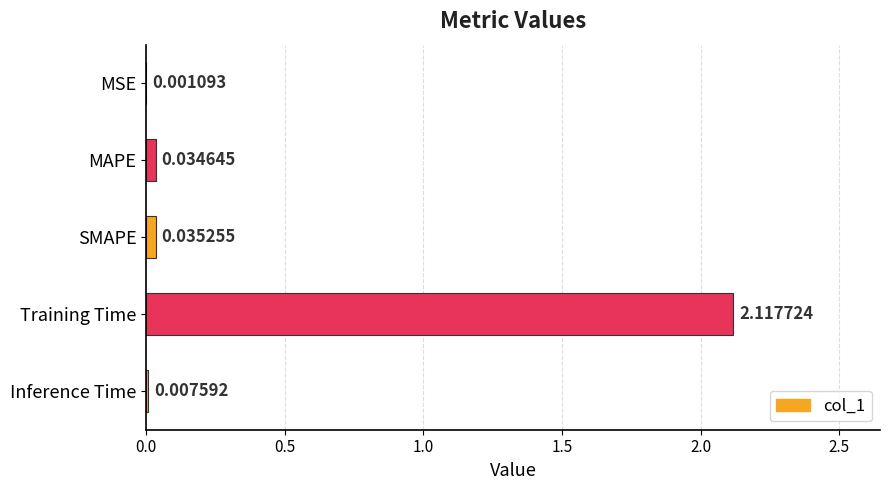

Where is the data nearest to the value 1?

SMAPE